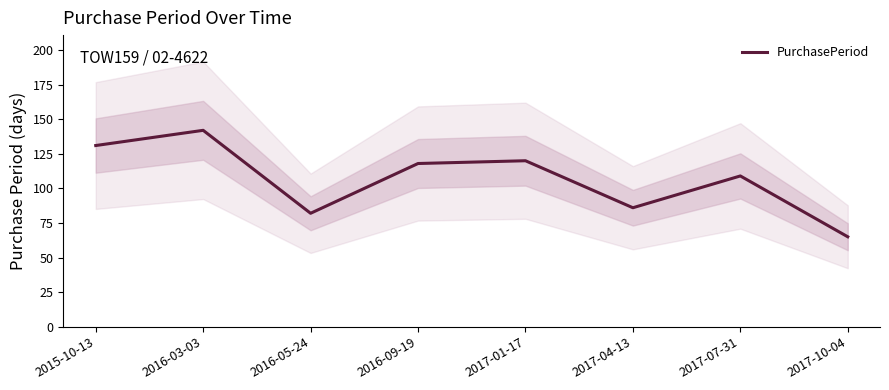

What is the change in value from 2016-09-19 to 2017-01-17?

+2